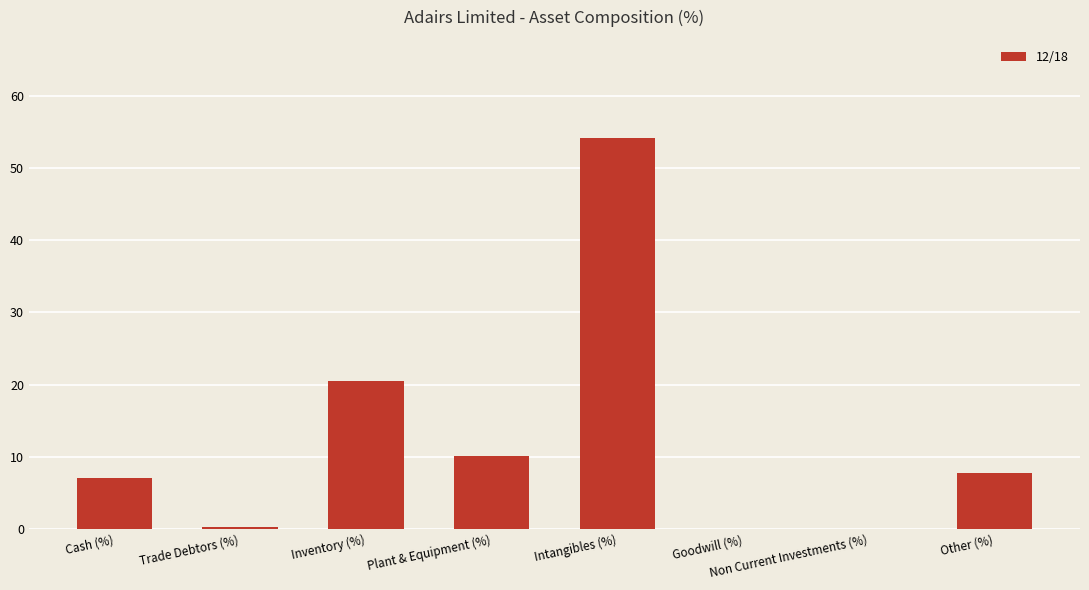

What is the sum of the values at Inventory (%) and Plant & Equipment (%)?

30.6